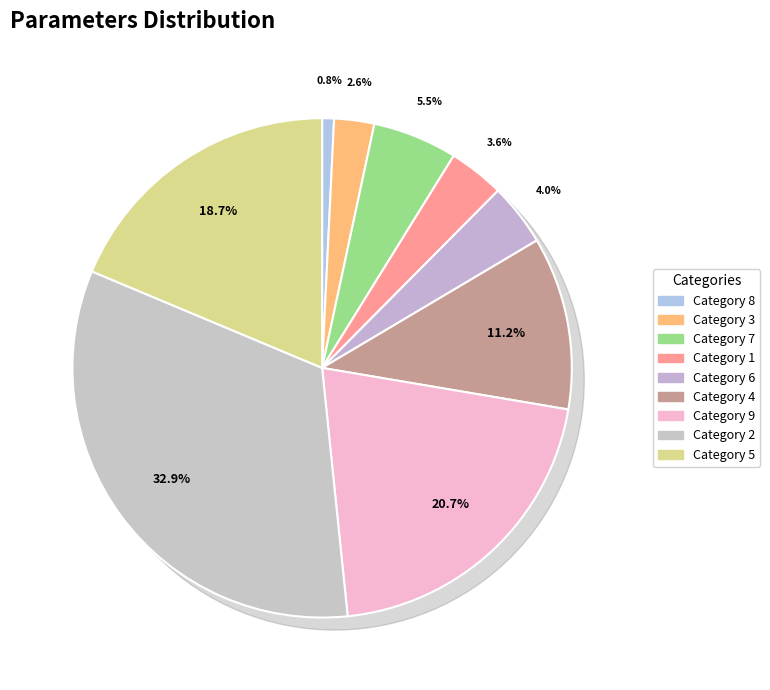

What is the ratio of the value at 8 to the value at 7?

0.1